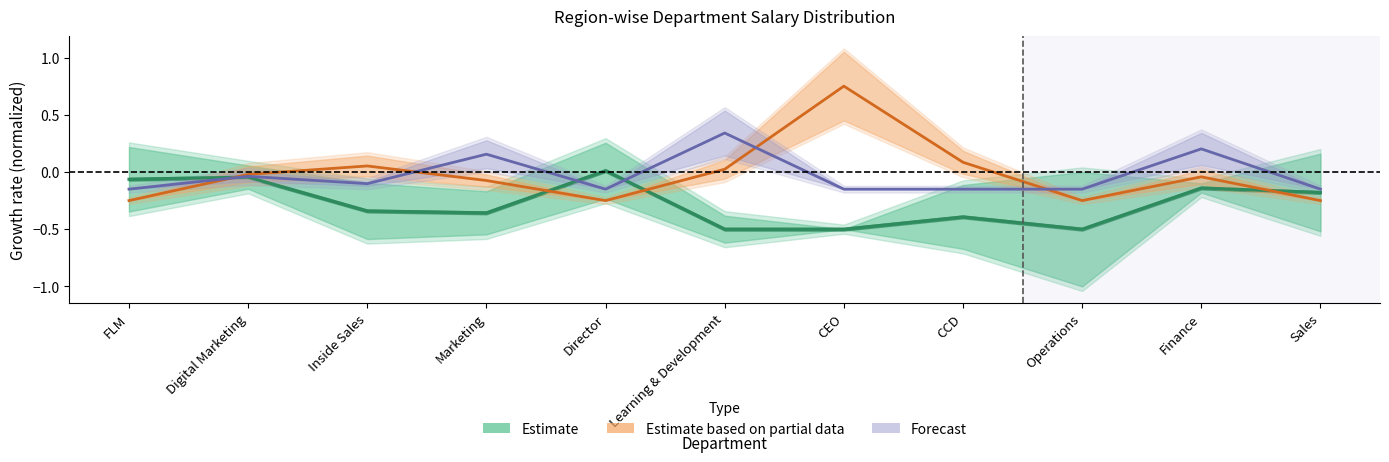

Where does the Estimate series first go above 0?

Director